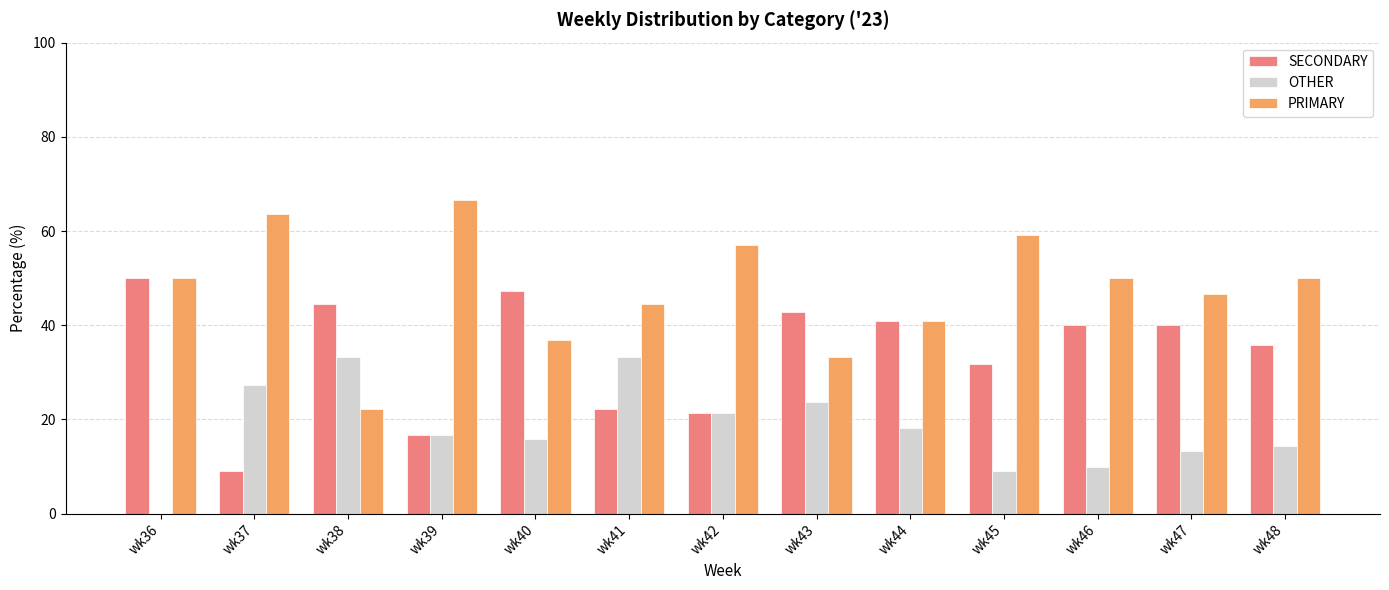

What is the total value across all series at wk40?

100.0